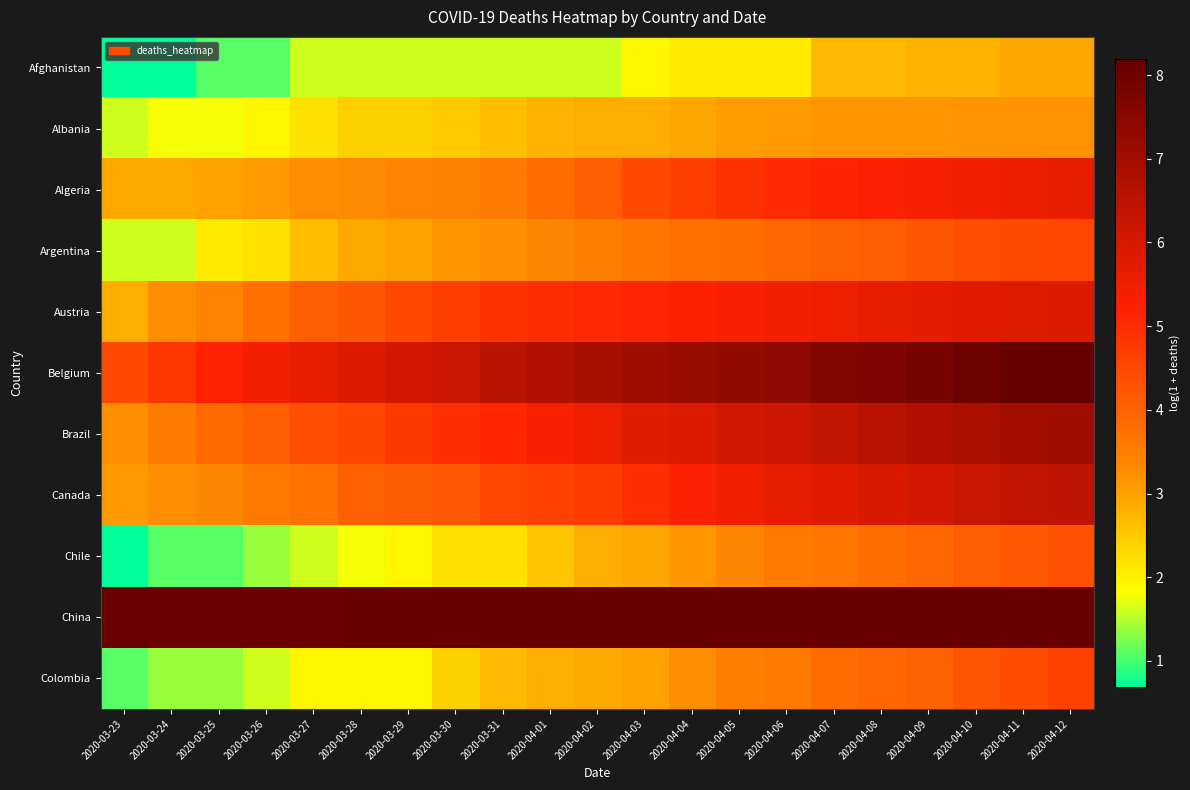

What is the difference between the highest and lowest values at 2020-03-24?

7.4